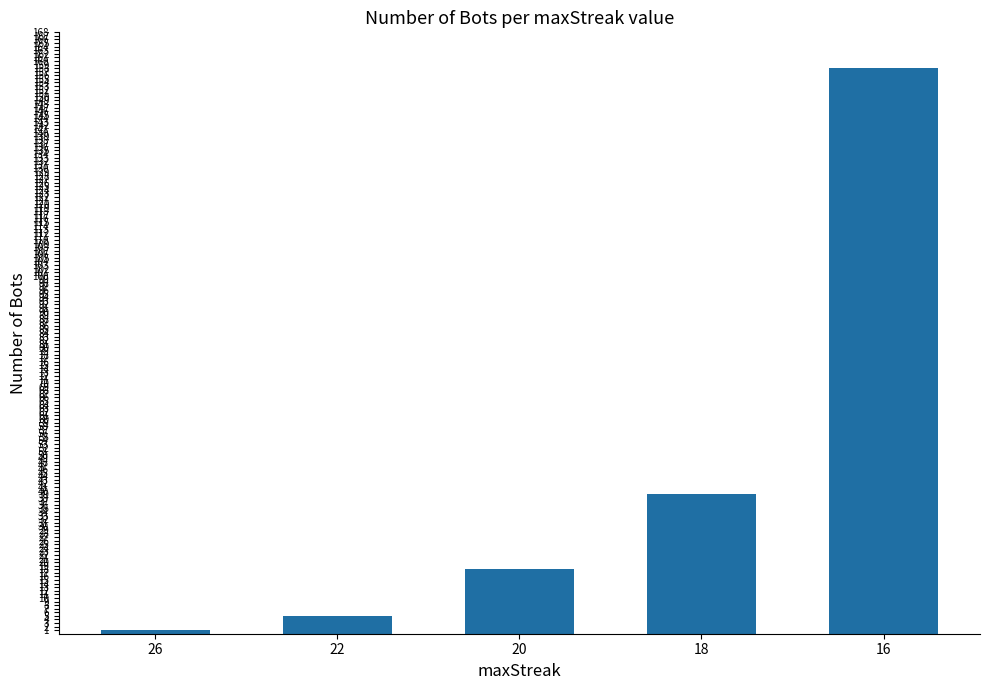

What is the value of the 2nd bar from the left?

5